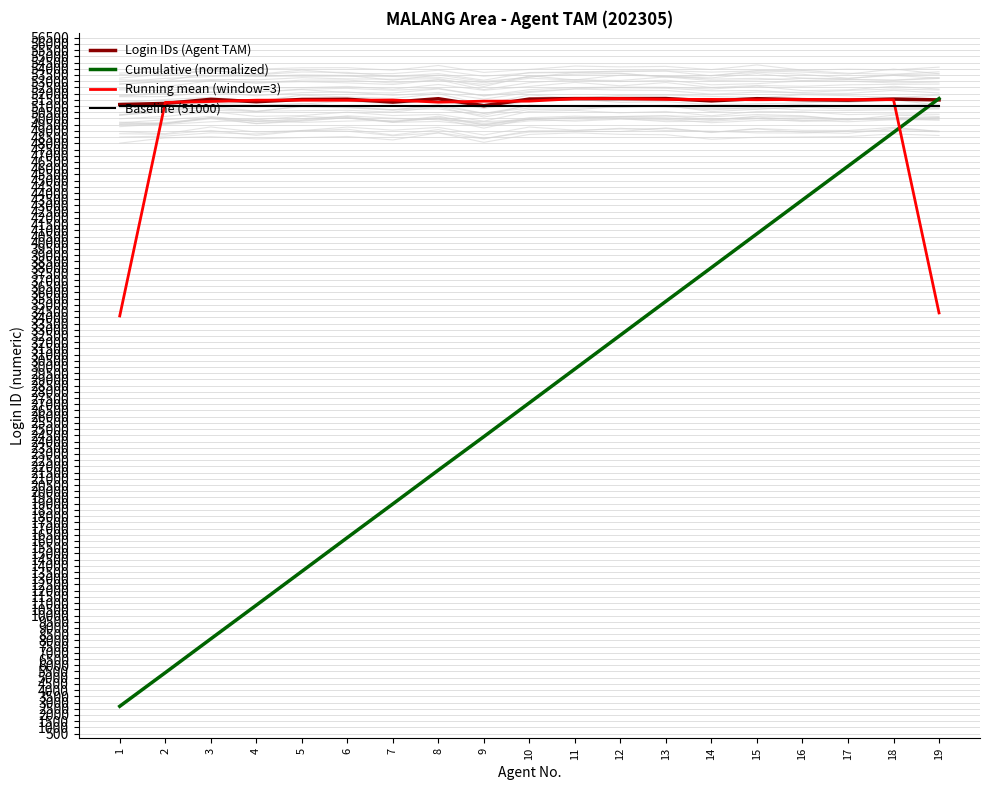

How many data points in Running mean (window=3) are above 51473?

10